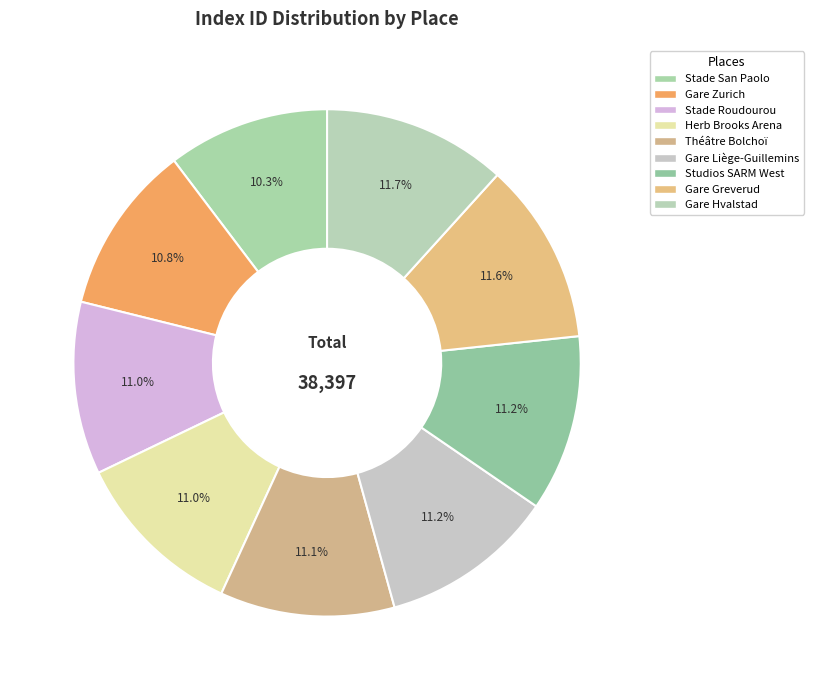

How many slices are in this pie chart?

9